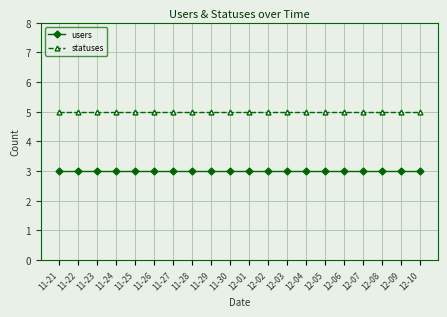

List the series in order of their overall mean, lowest first.

users, statuses